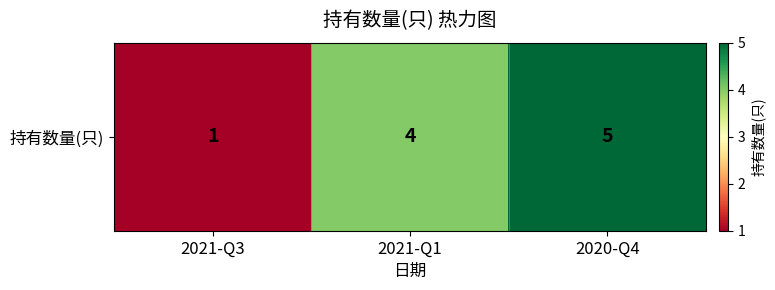

The value at 2021-Q1 is 4. True or false?

True